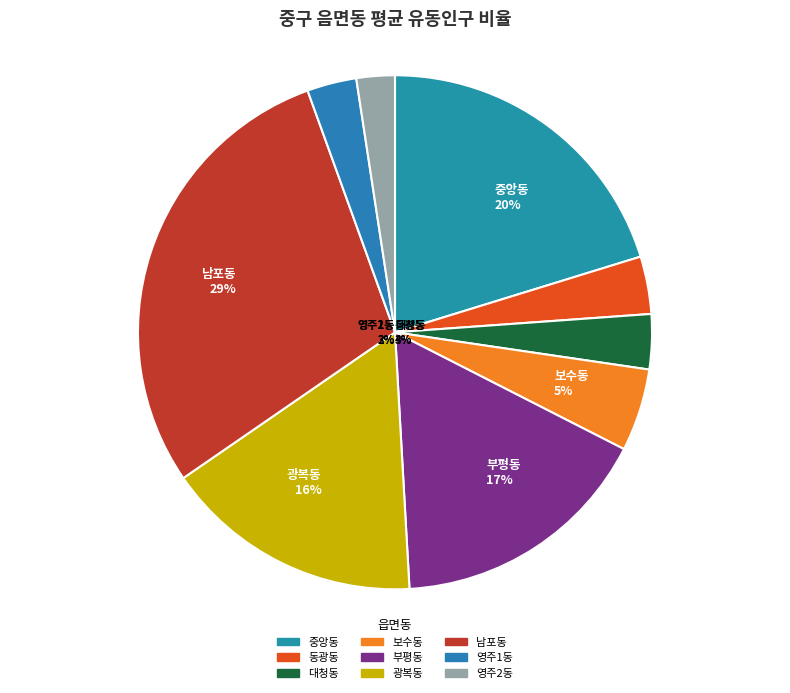

Does 대청동 represent more than half of the total?

No